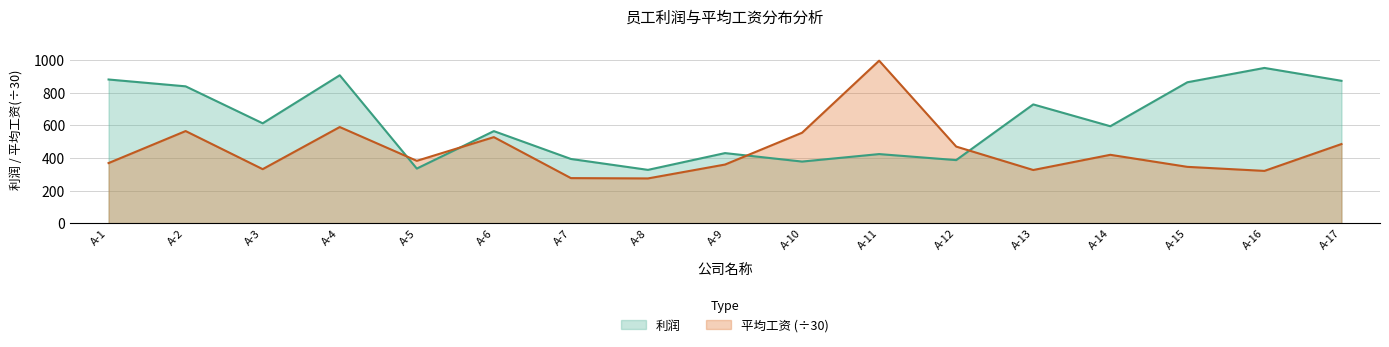

The 利润 series shows 116.7 at A-12. True or false?

False